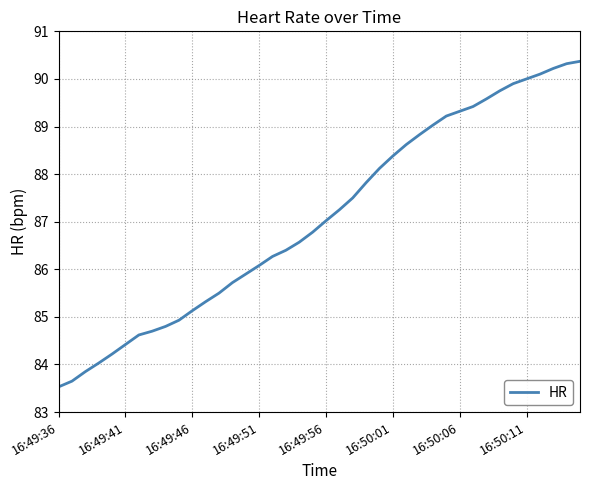

What is the maximum value shown in the chart?

90.4